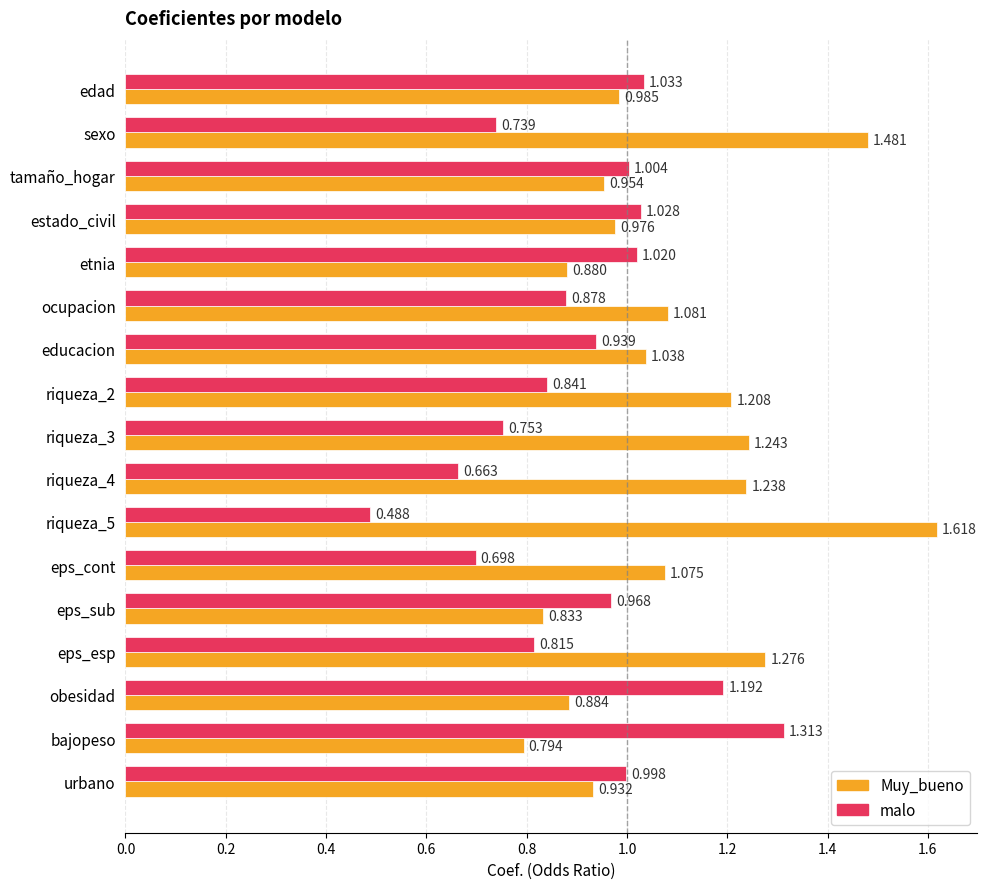

Which series has the largest range (max minus min)?

malo